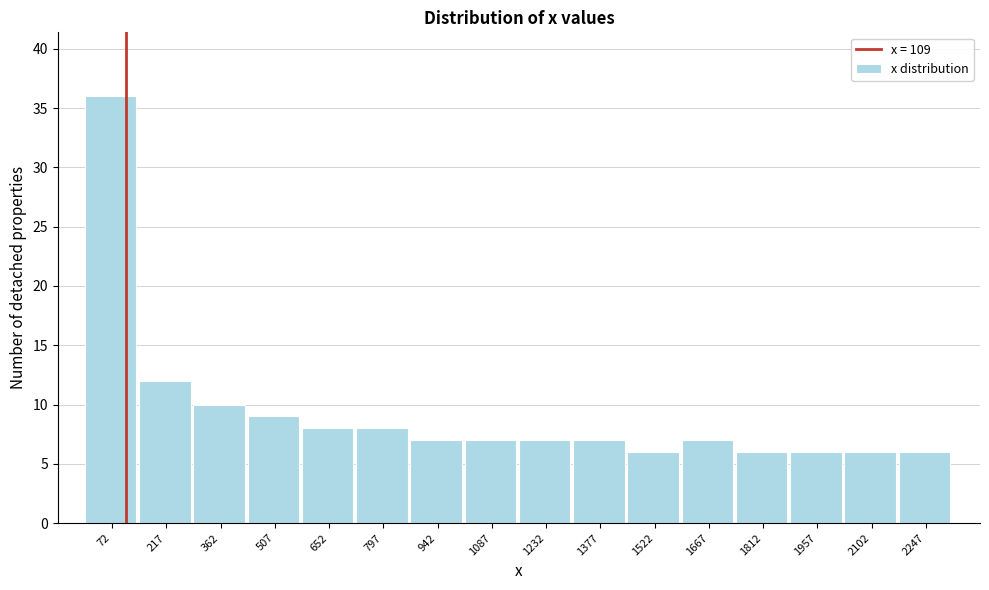

Reading left to right, list every bar in this chart as the range it spans on the x-axis followed by its height. Neither the bar edges nor the heights are printed on the chart, so give them approximately, as read against the axes.

0 to 140: 36
140 to 280: 12
280 to 440: 10
440 to 580: 9
580 to 720: 8
720 to 860: 8
860 to 1020: 7
1020 to 1160: 7
1160 to 1300: 7
1300 to 1440: 7
1440 to 1600: 6
1600 to 1740: 7
1740 to 1880: 6
1880 to 2020: 6
2020 to 2180: 6
2180 to 2320: 6